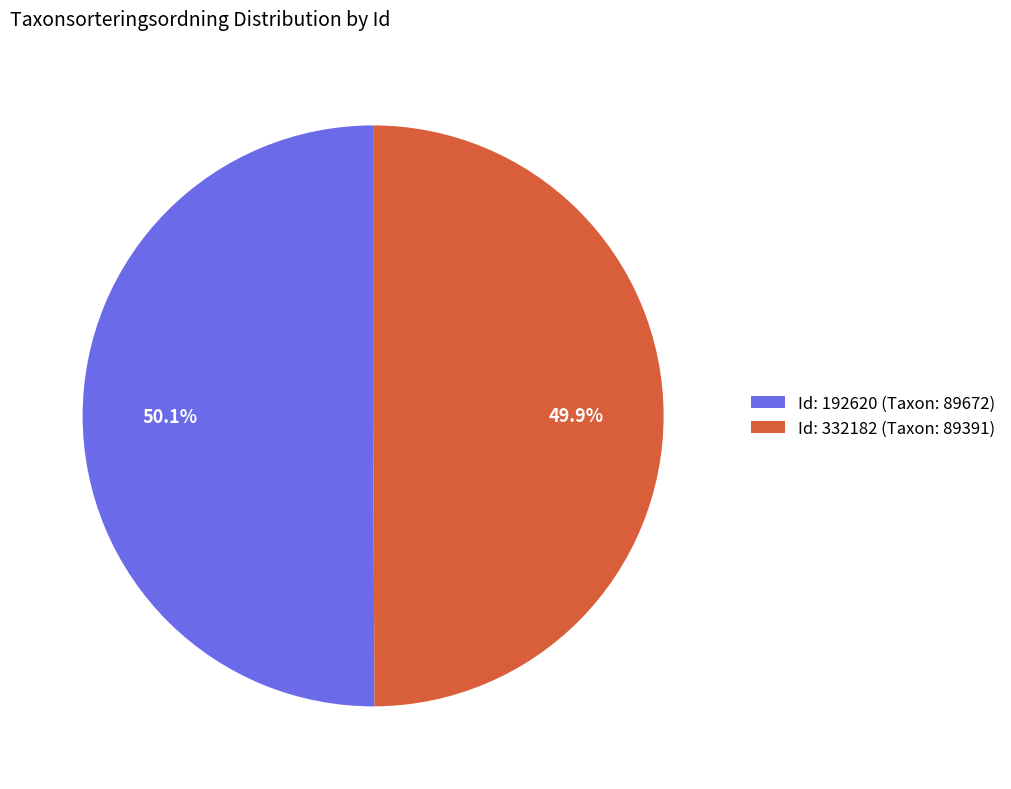

What is the ratio of the value at Id: 332182 (Taxon: 89391) to the value at Id: 192620 (Taxon: 89672)?

1.0